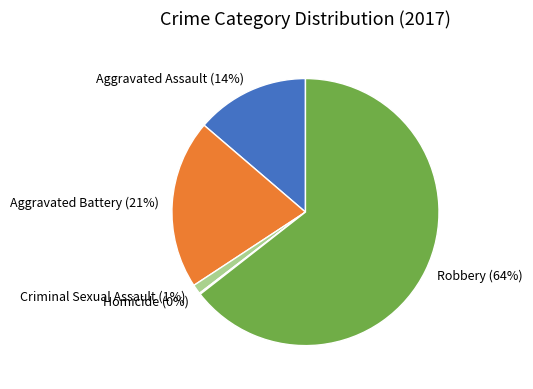

To the nearest percent, what is the difference between the largest and smallest slice percentages?

64%